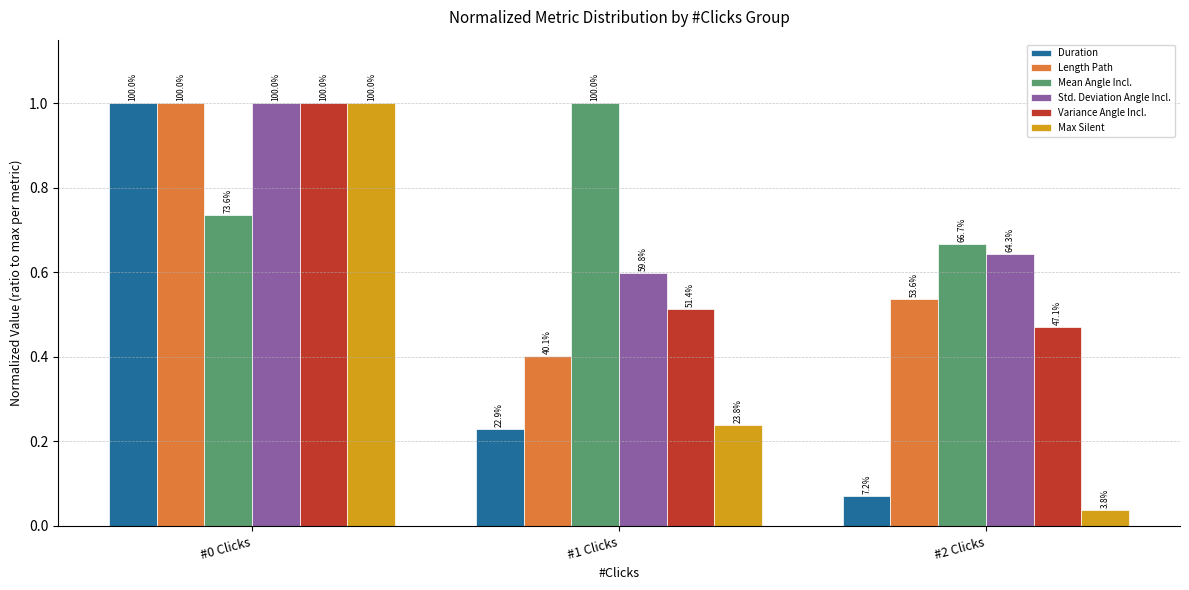

How many groups of bars are there?

3